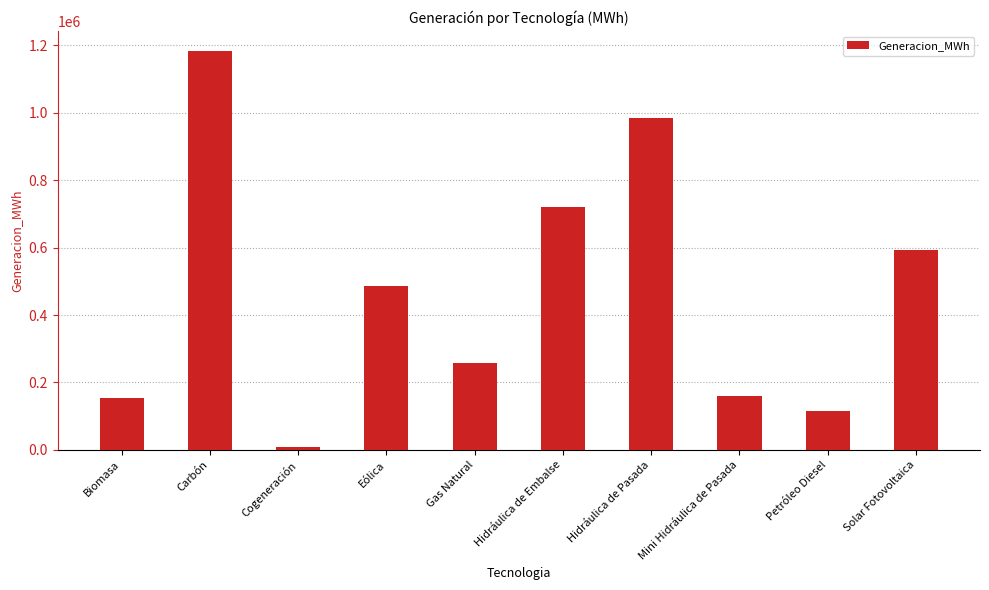

What is the average value?

466003.2